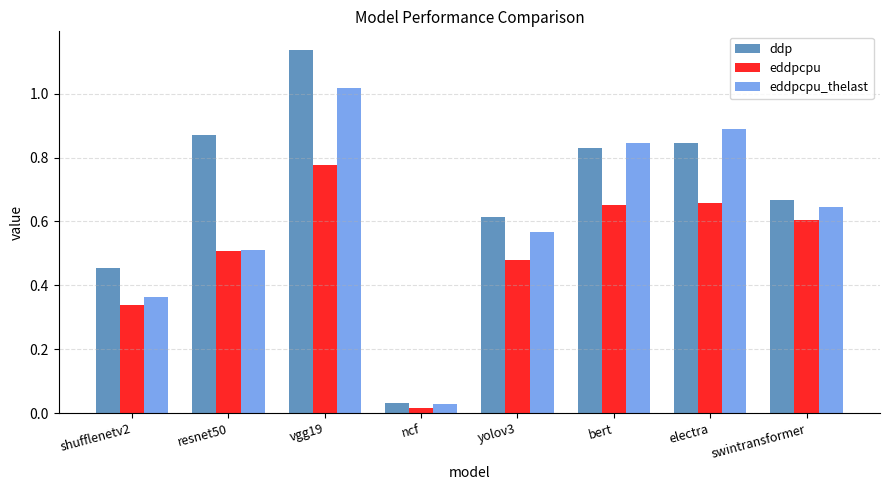

Which category has the lowest value in the eddpcpu_thelast series?

ncf